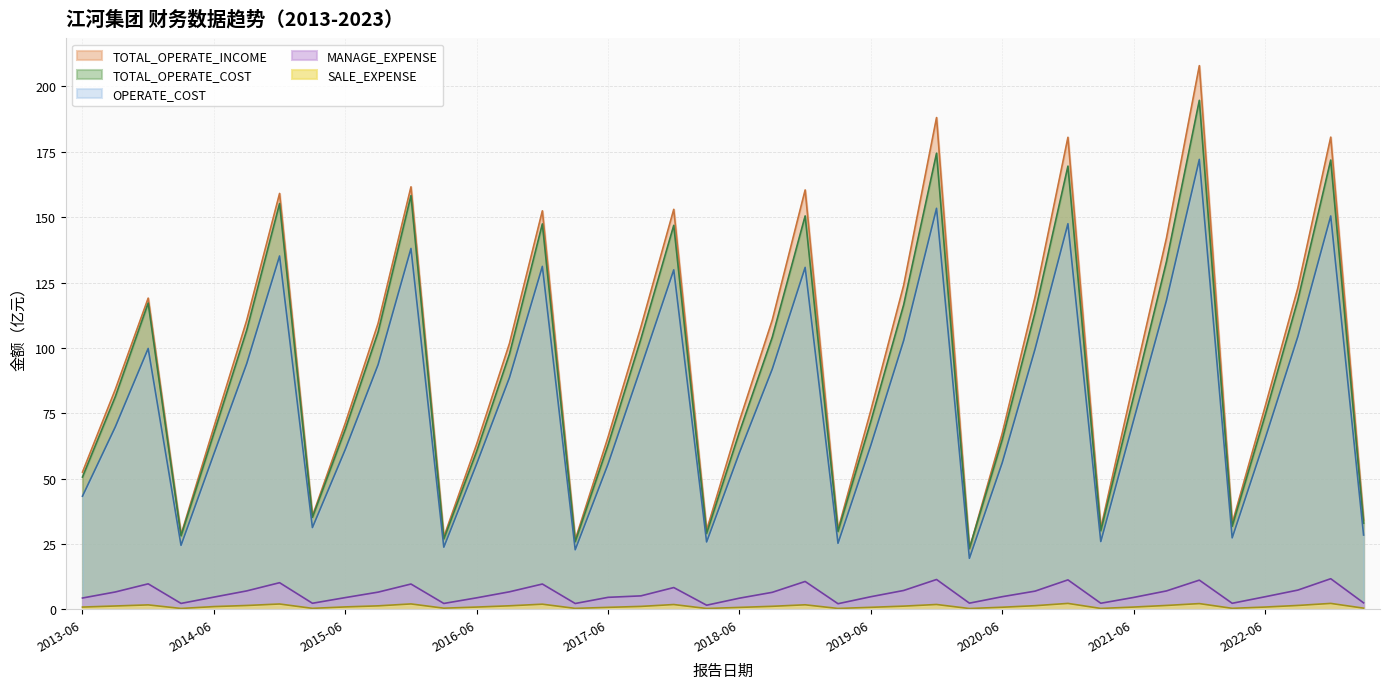

How many interior local peaks does the SALE_EXPENSE series have?

10